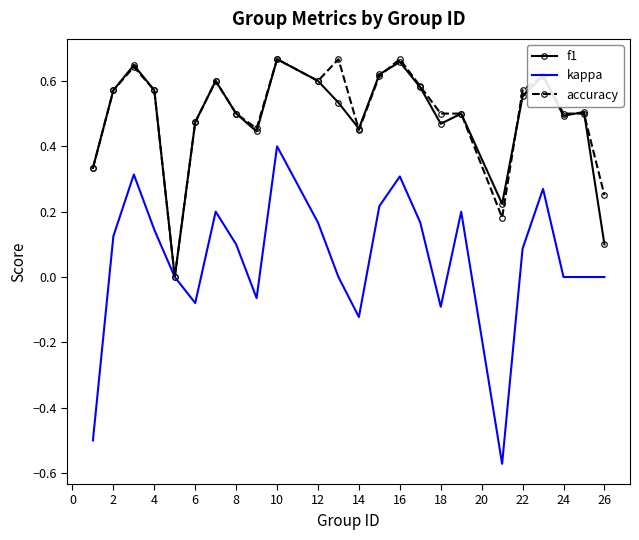

Which series has the largest range (max minus min)?

kappa